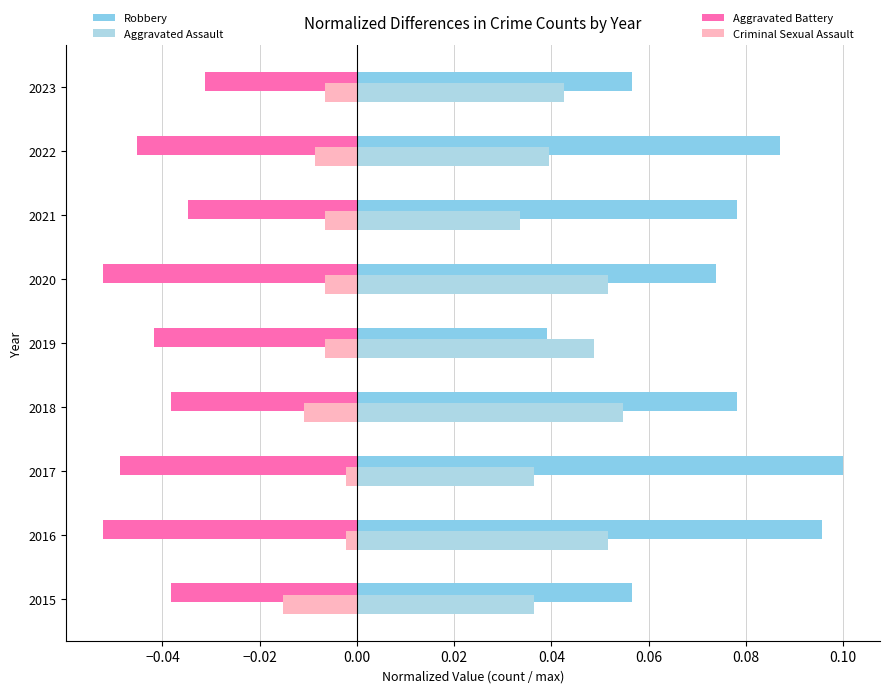

How many distinct data groups are displayed?

4